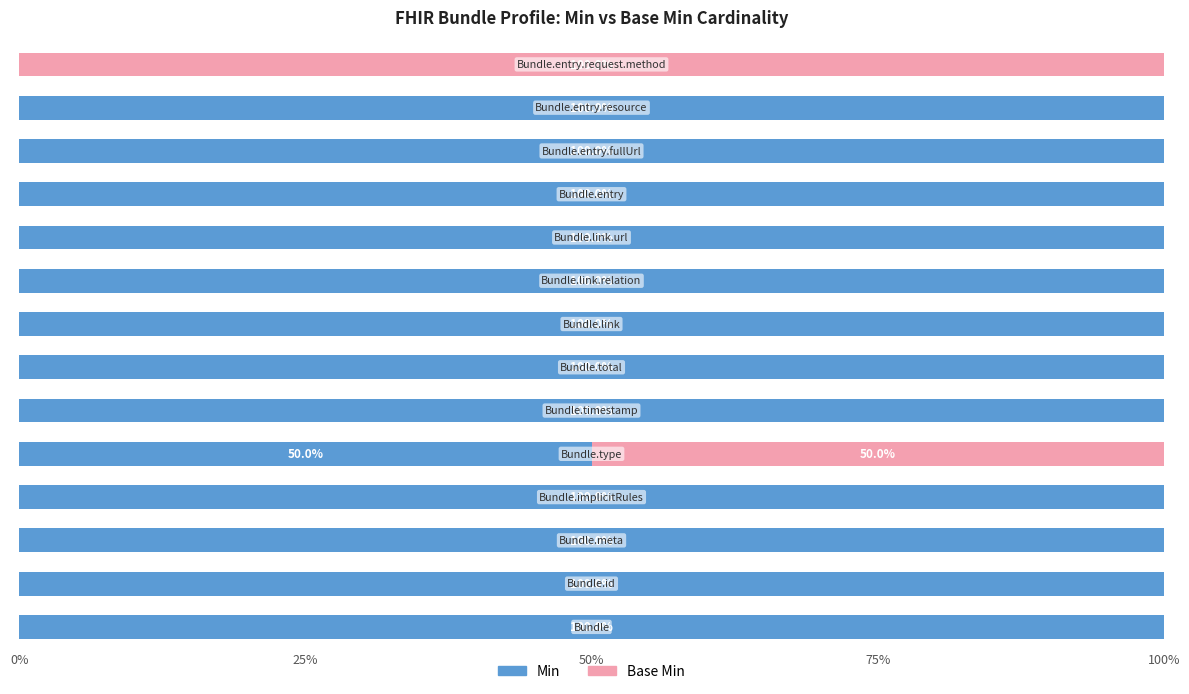

What is the sum of all Min values?

1250